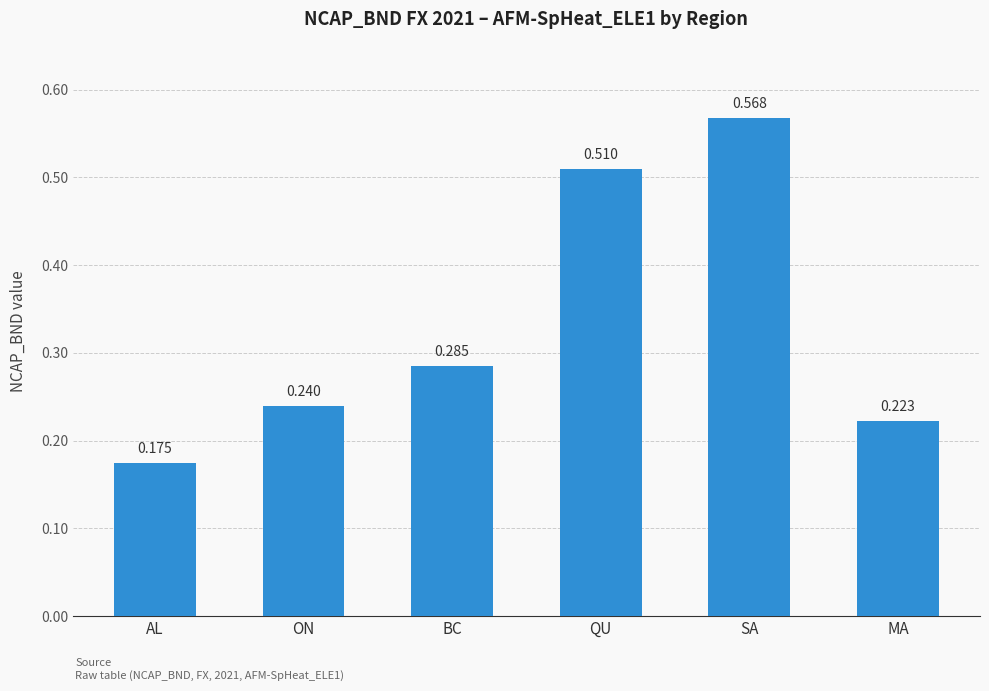

List the labels in order of value, smallest first.

AL, MA, ON, BC, QU, SA